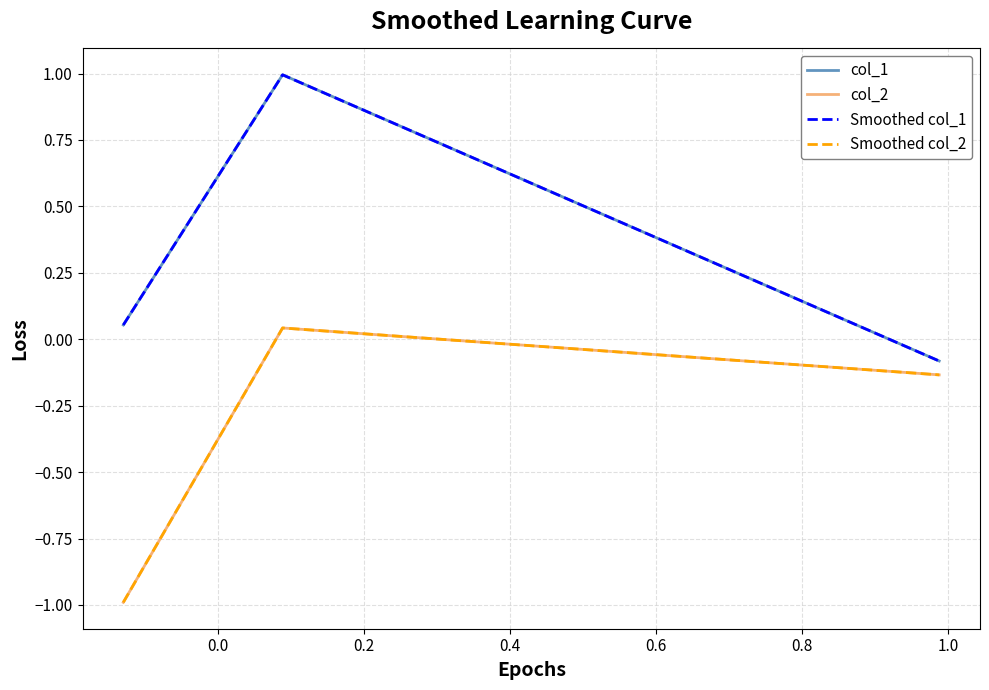

Is this an area chart (filled region under the line)?

No